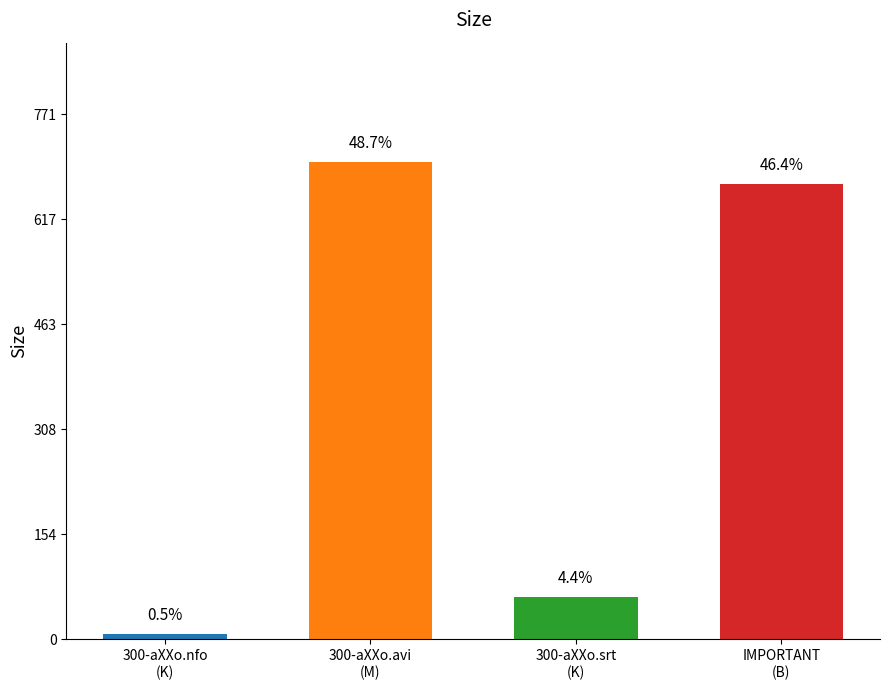

Where does the data first go above 669?

300-aXXo.avi
(M)